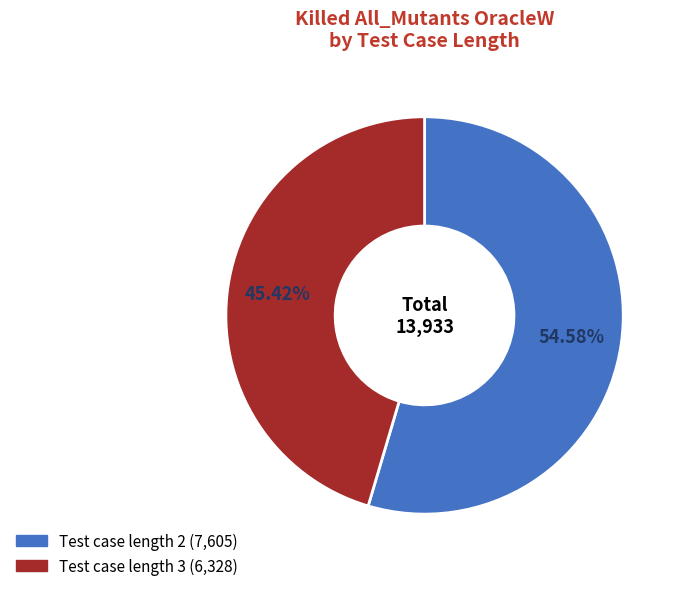

Is there any slice that represents more than half of the pie?

Yes